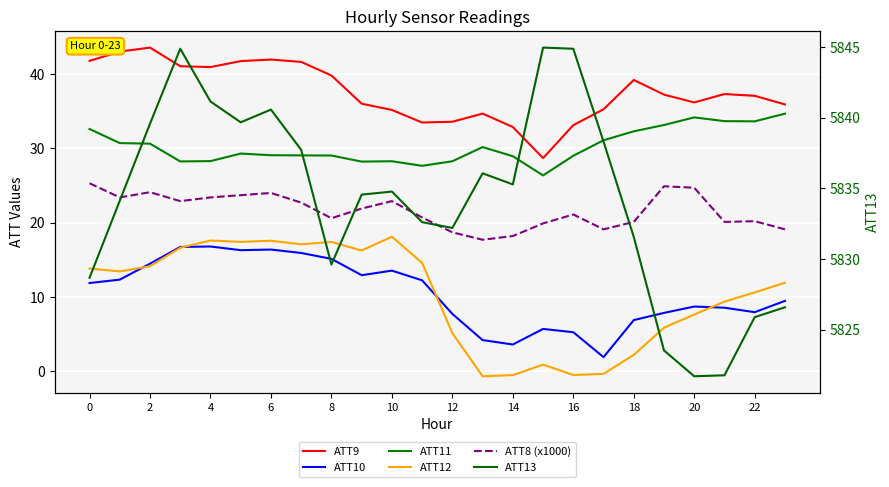

Which category has the highest value across all series?

15